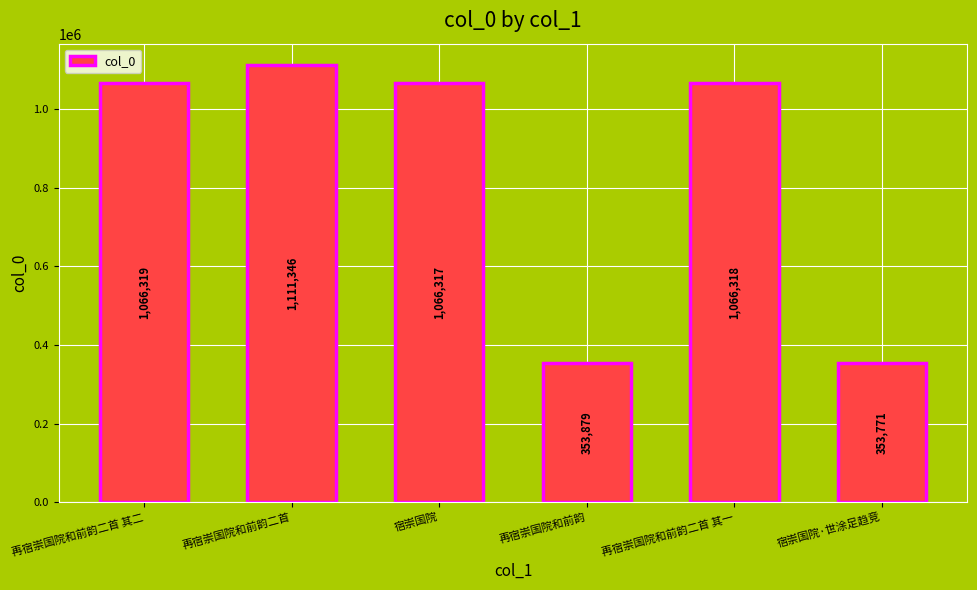

What is the difference between the values at 宿崇国院·世涂足趋竞 and 再宿崇国院和前韵二首 其一?

712547